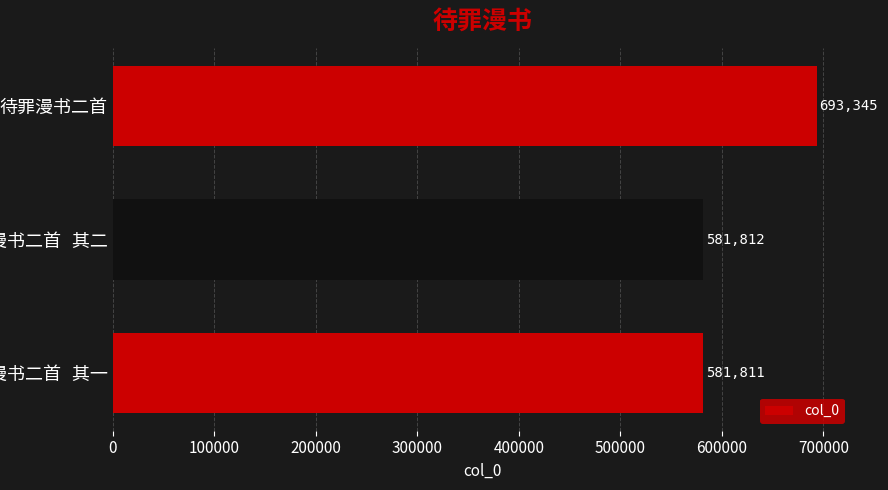

What is the sum of all values?

1856968